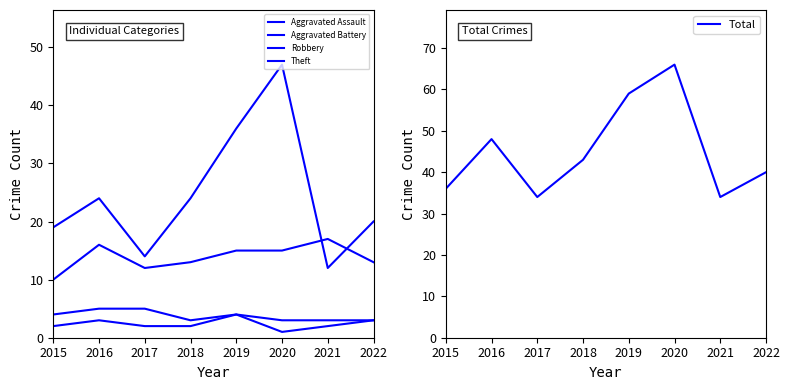

What is the value of the Aggravated Assault point at the 4th from the left?

2